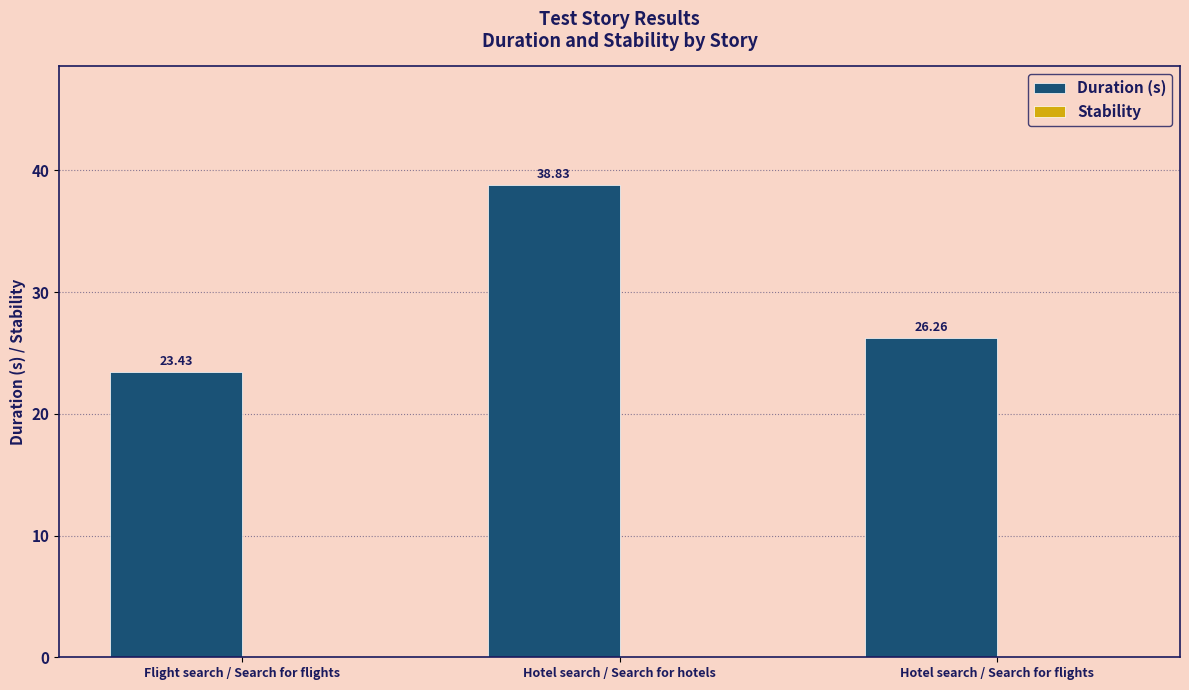

What is the change in value from Flight search / Search for flights to Hotel search / Search for flights?

+2.8